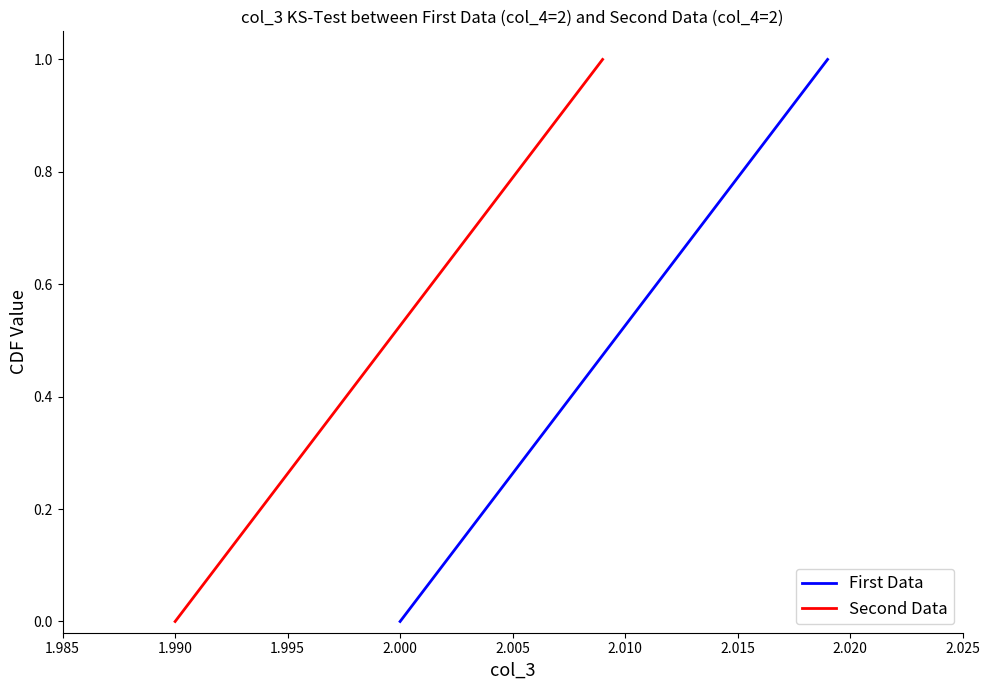

What are all the series names shown in the legend?

First Data, Second Data